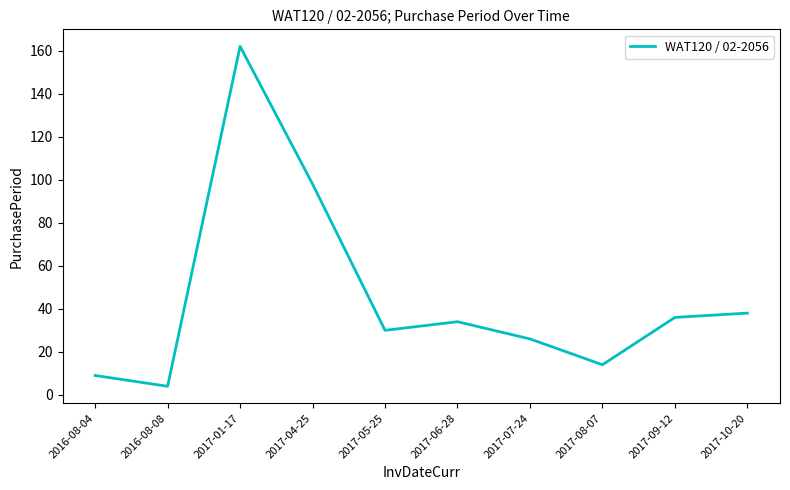

How many lines are shown in the chart?

1